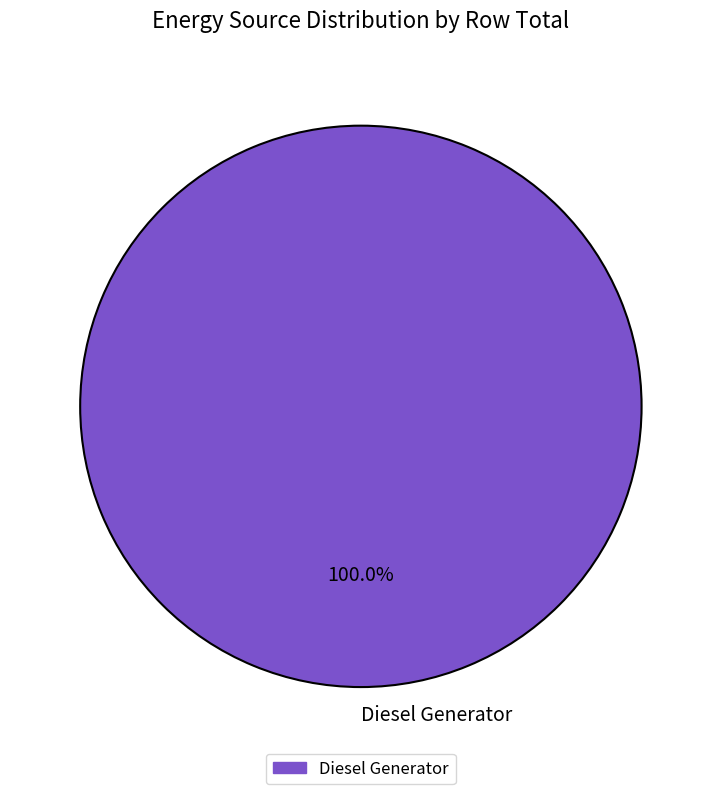

Is there a majority slice in this chart?

Yes